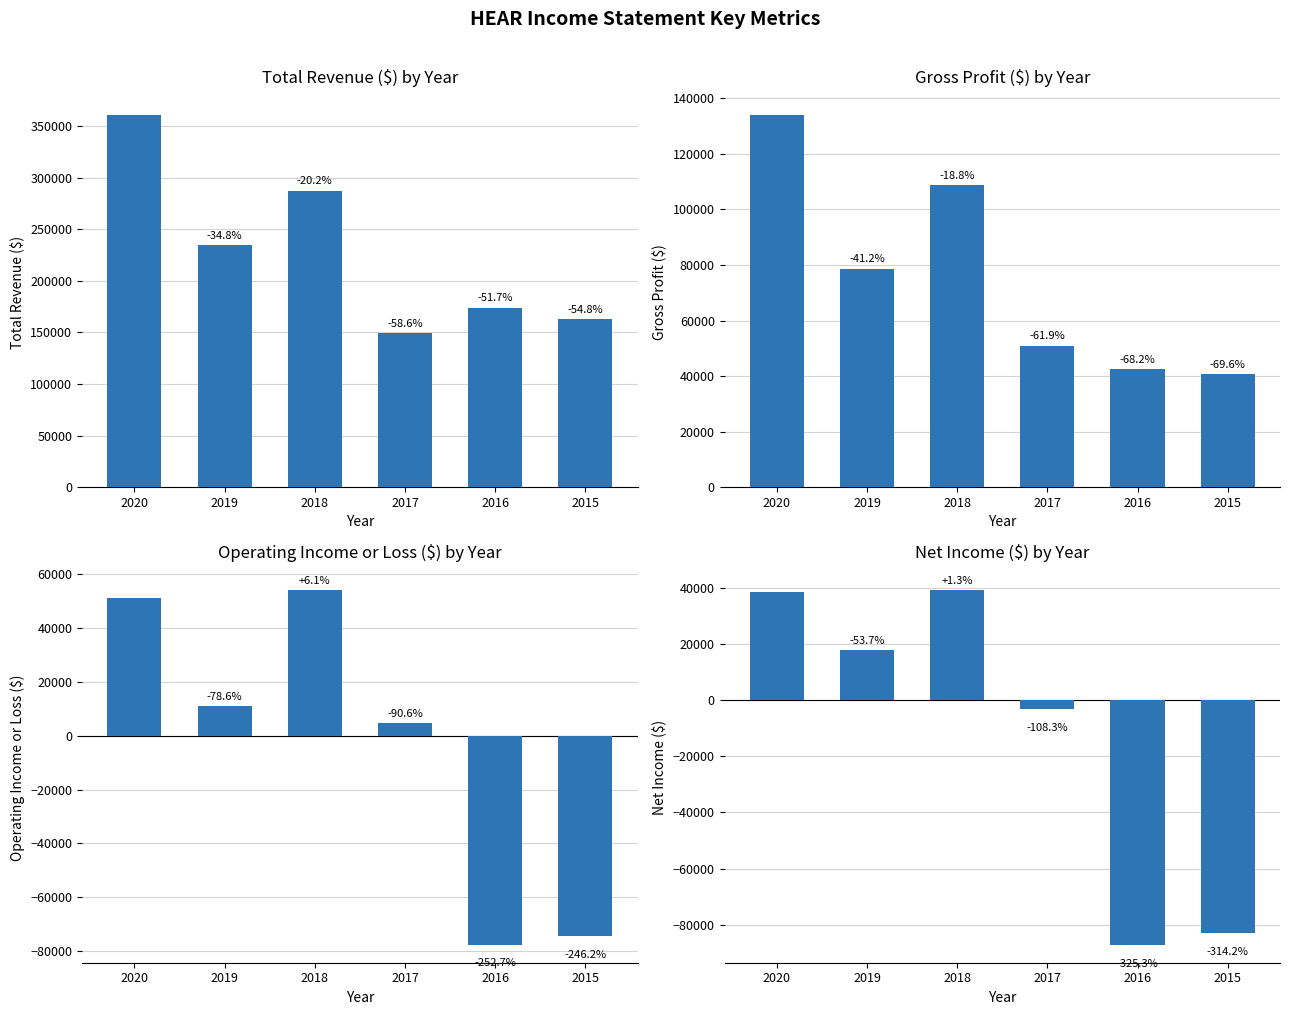

Which series has the largest total across all categories?

Total Revenue